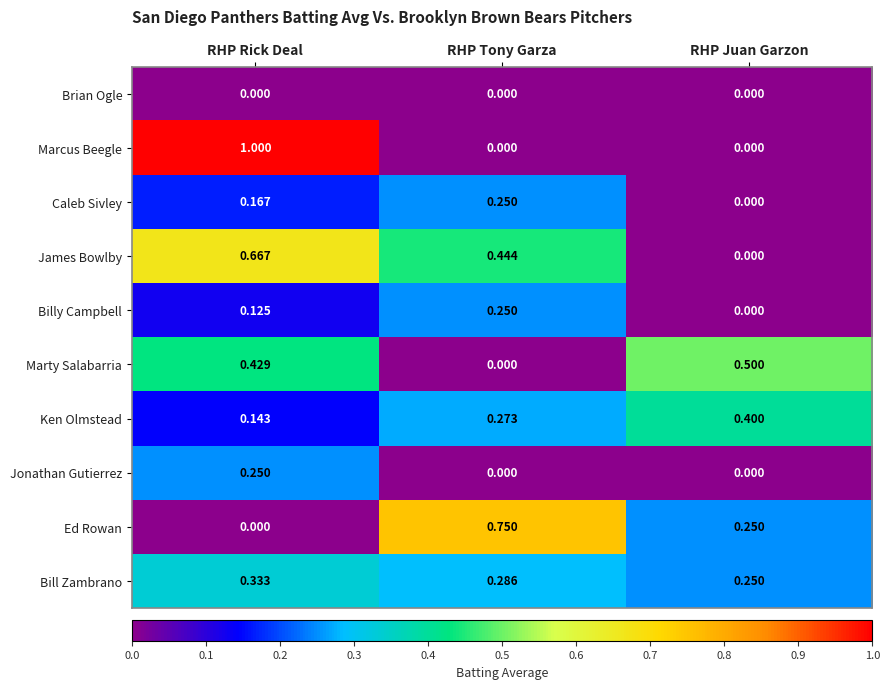

Is the value of Billy Campbell at RHP Tony Garza greater than the value of Ken Olmstead at RHP Tony Garza?

No